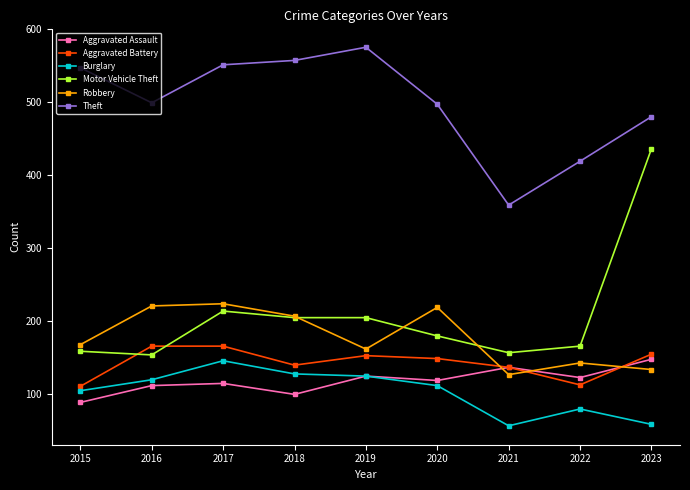

Is the value of Aggravated Battery at 2019 greater than the value of Theft at 2021?

No